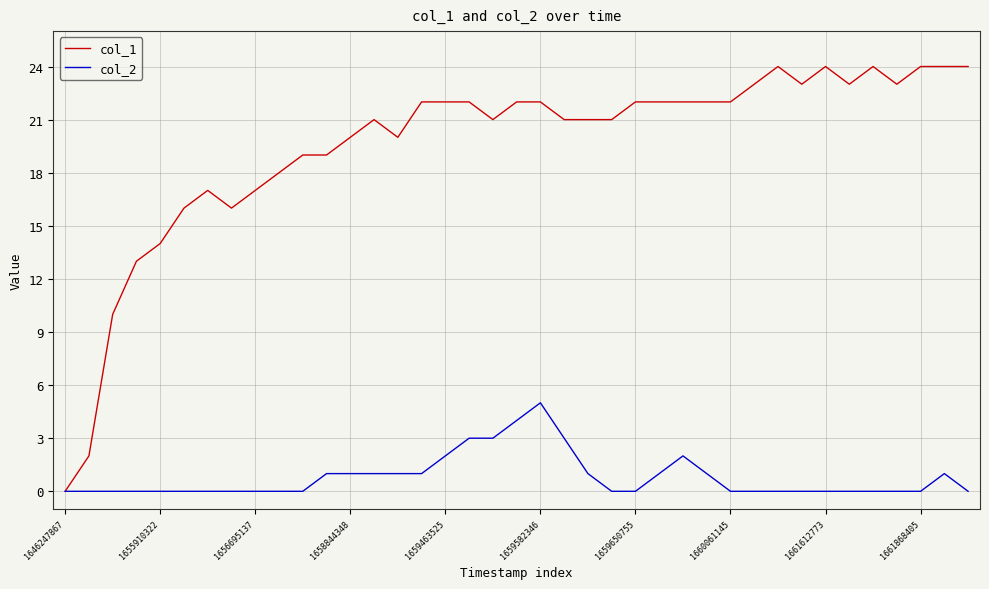

What is the sum of all col_2 values?

31